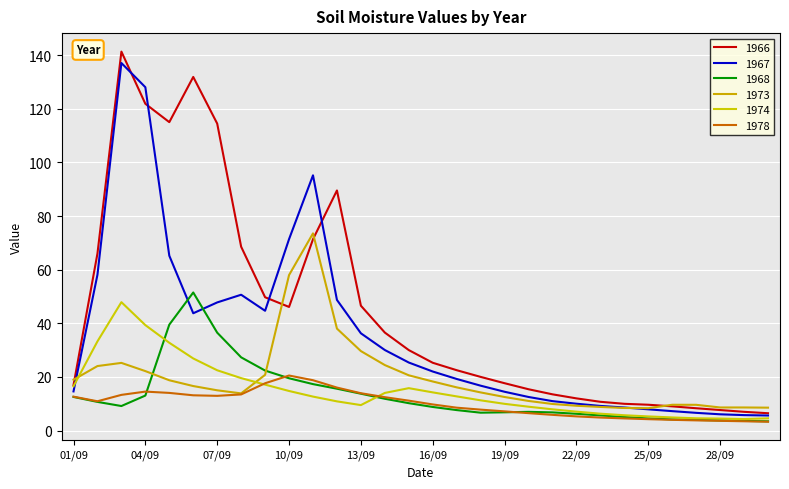

Which series has the largest range (max minus min)?

1966